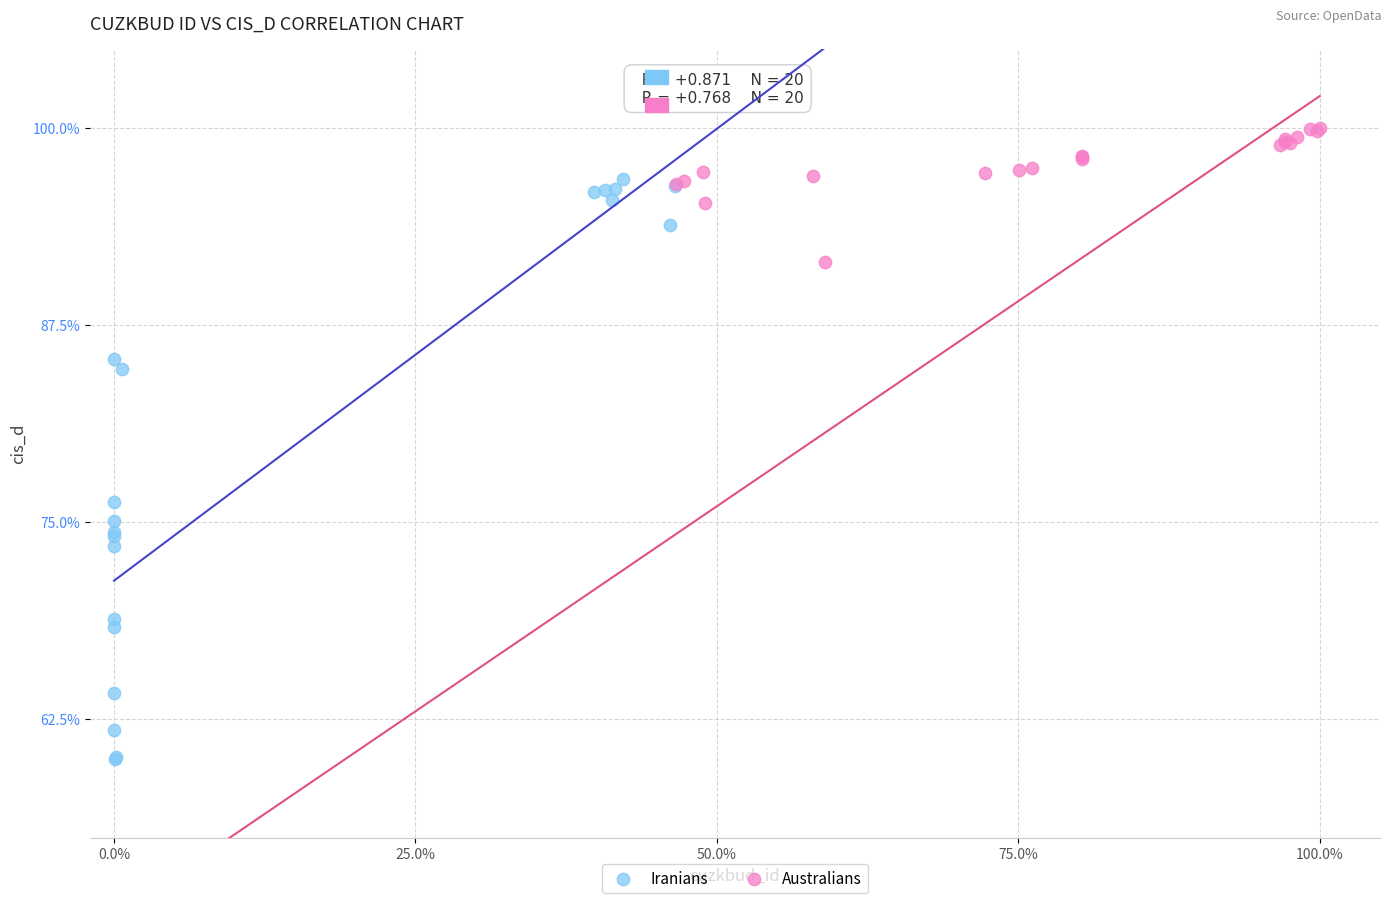

Which series contains the lowest Y value?

Iranians